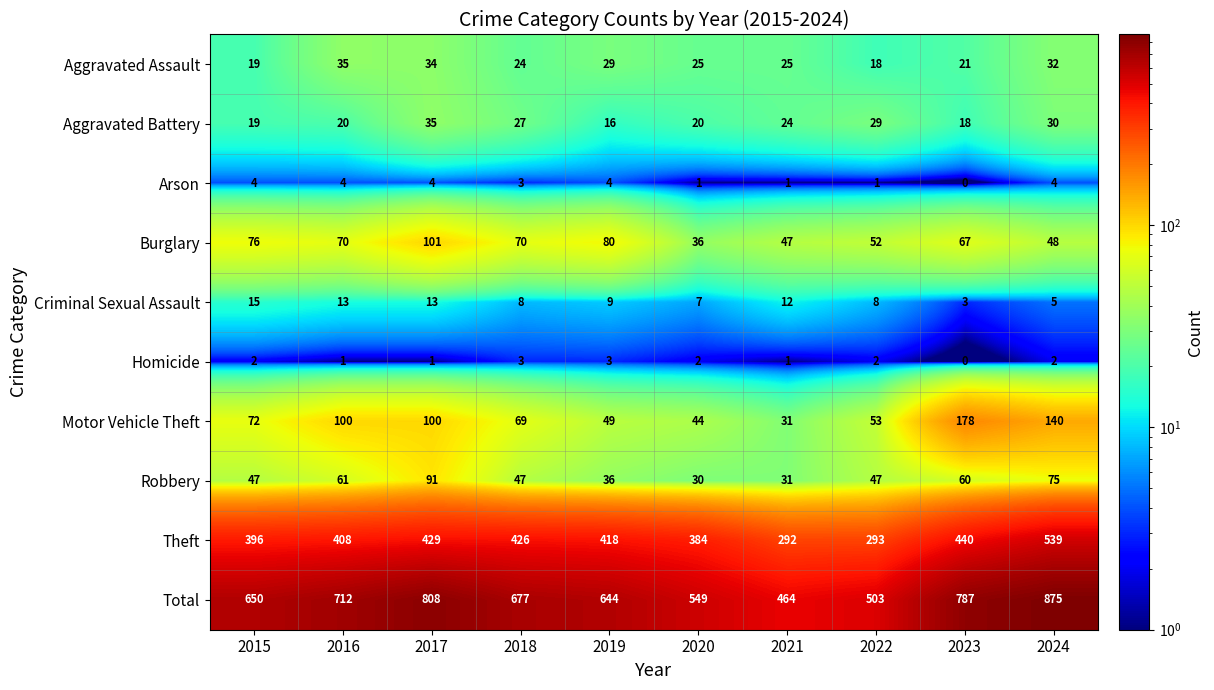

Which series has the largest range (max minus min)?

Total